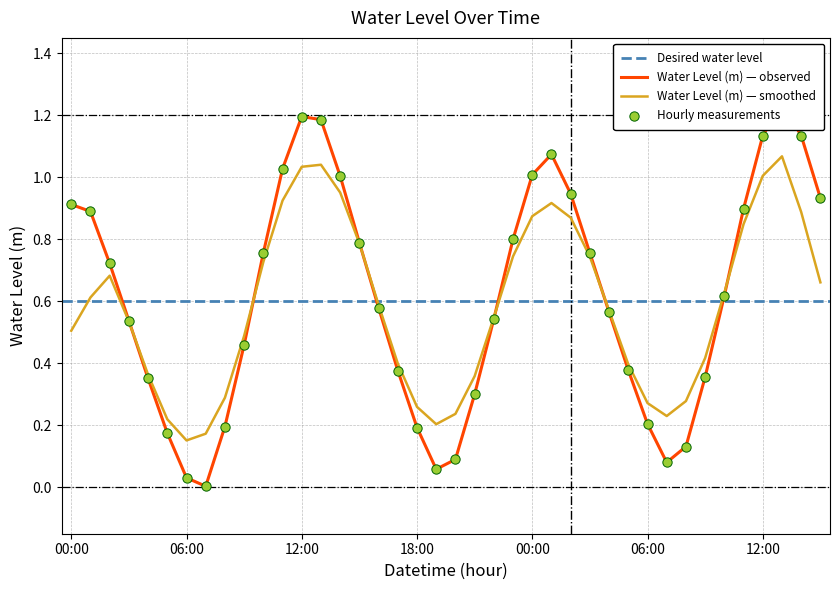

What is the change in value from 2025-07-15 03:00 to 2025-07-16 06:00?

-0.3